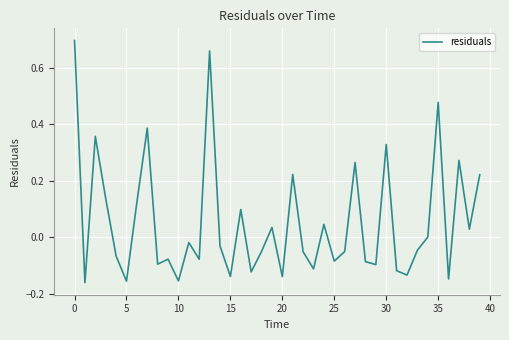

Reading left to right, extract all data points from this chart.

0.7	-0.2	0.4	0.1	-0.1	-0.2	0.1	0.4	-0.1	-0.1	-0.2	-0.0	-0.1	0.7	-0.0	-0.1	0.1	-0.1	-0.1	0.0	-0.1	0.2	-0.1	-0.1	0.0	-0.1	-0.1	0.3	-0.1	-0.1	0.3	-0.1	-0.1	-0.0	0.0	0.5	-0.1	0.3	0.0	0.2